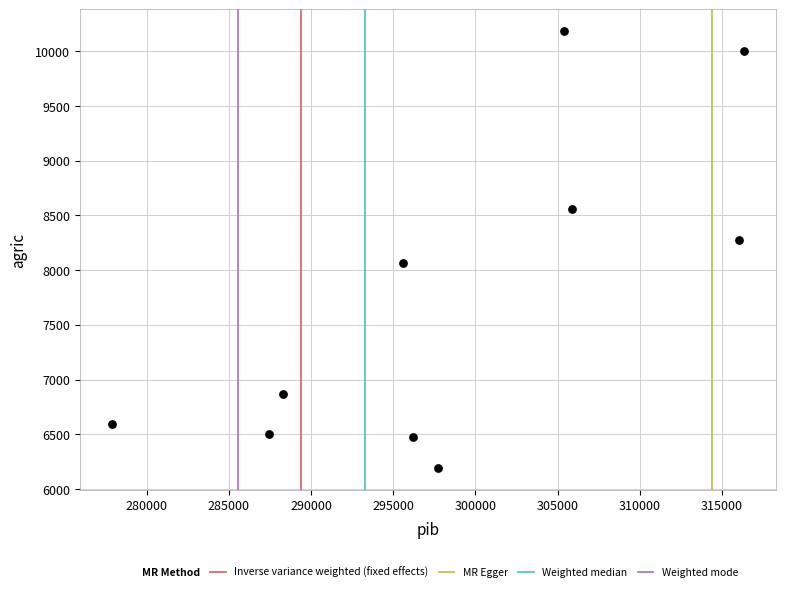

What is the average X value?

298680